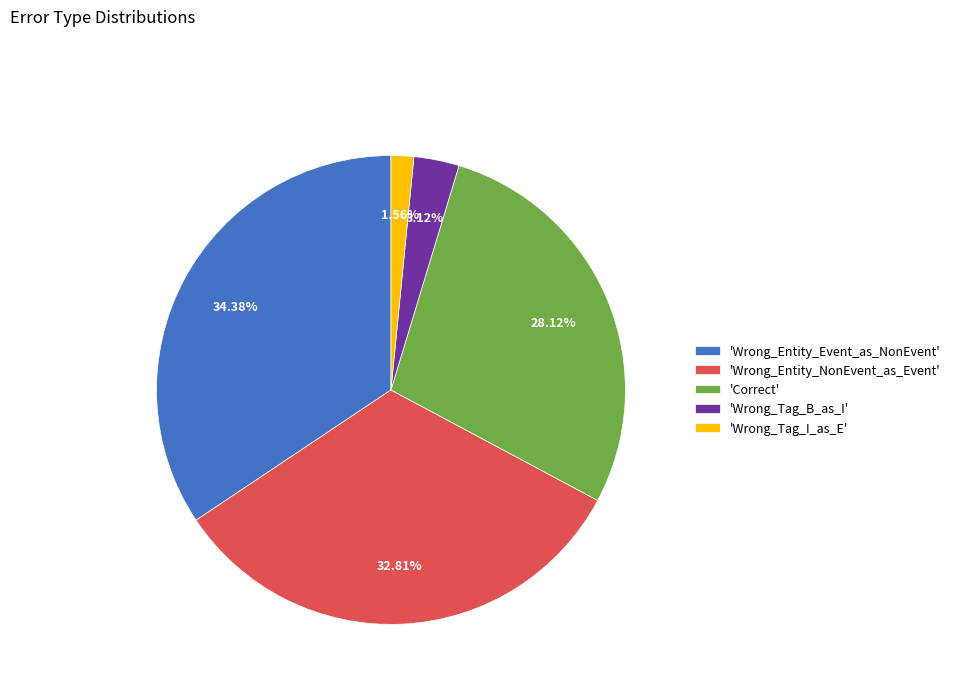

Combined, do 'Wrong_Tag_B_as_I' and 'Correct' account for over 50%?

No